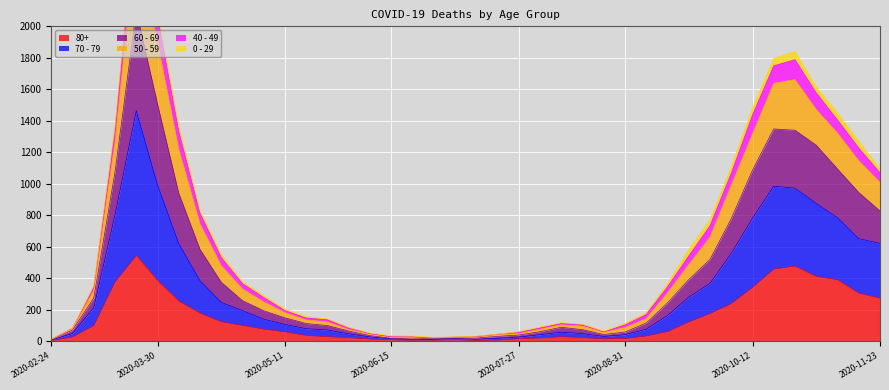

In 80+, how many points are lower than both neighbors (excluding endpoints)?

3